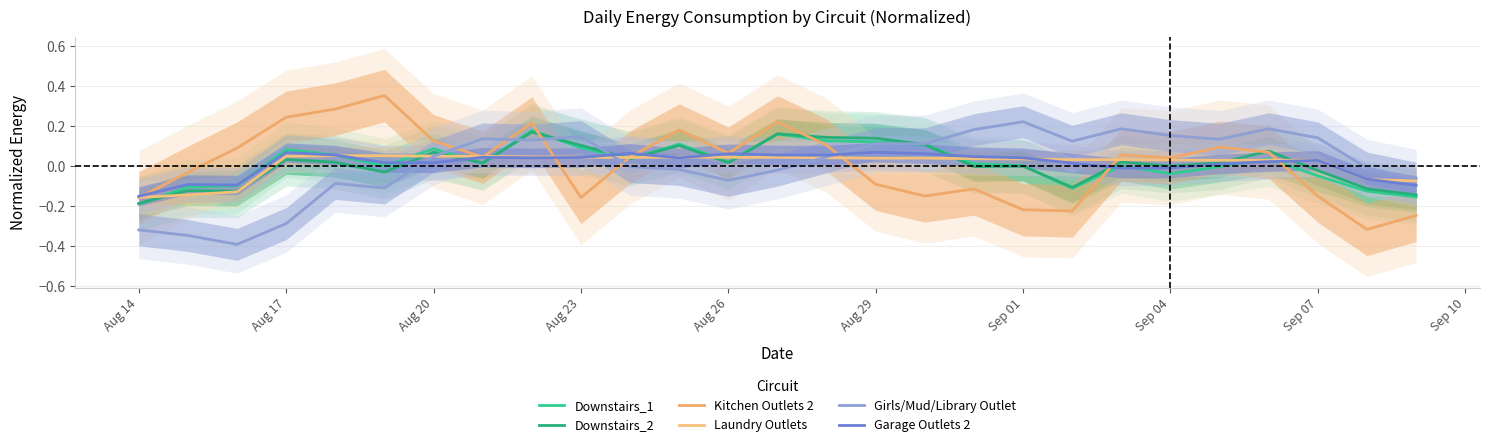

At which label is Downstairs_2 closest to 0?

Sep 04